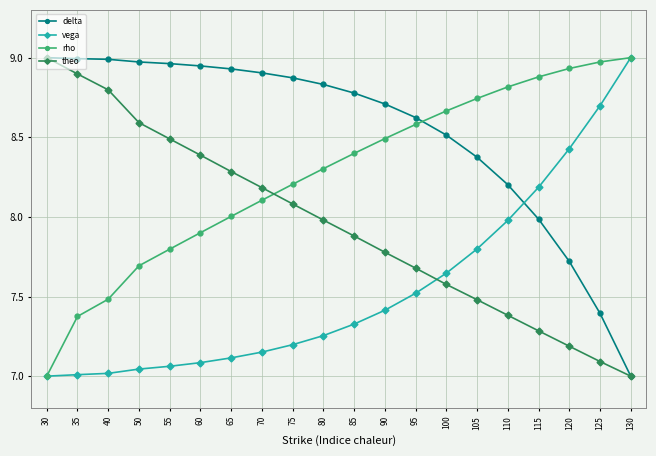

At 75, list the series in order from smallest to largest.

vega, theo, rho, delta